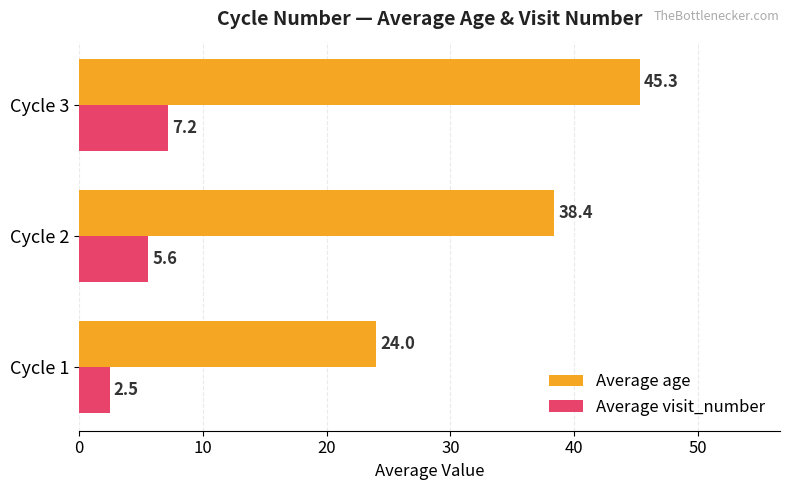

At which label does Average visit_number reach its peak?

Cycle 3